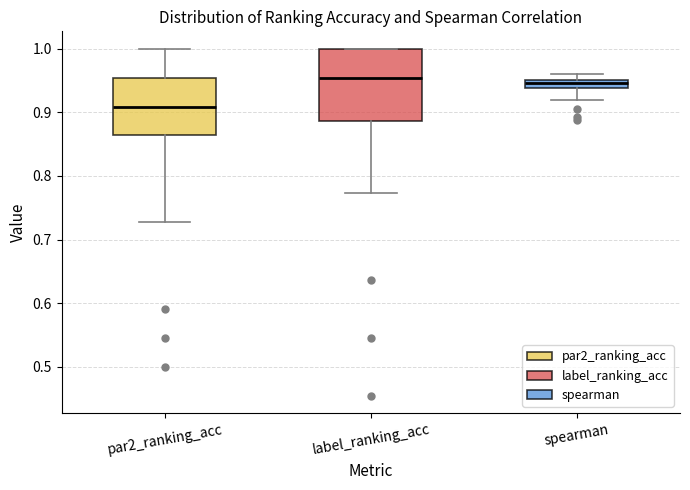

Which box is the tallest, from its lower edge to its upper edge?

label_ranking_acc